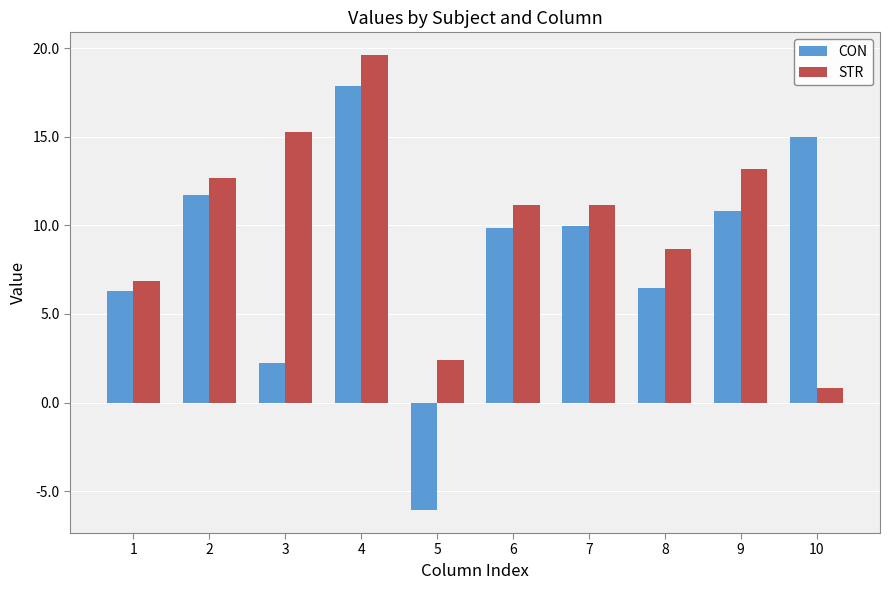

Rank the series by their average value, from lowest to highest.

CON, STR